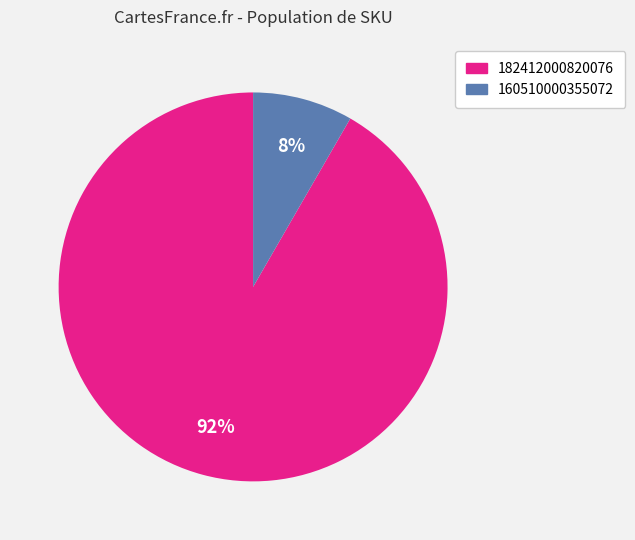

Does any single category account for the majority?

Yes